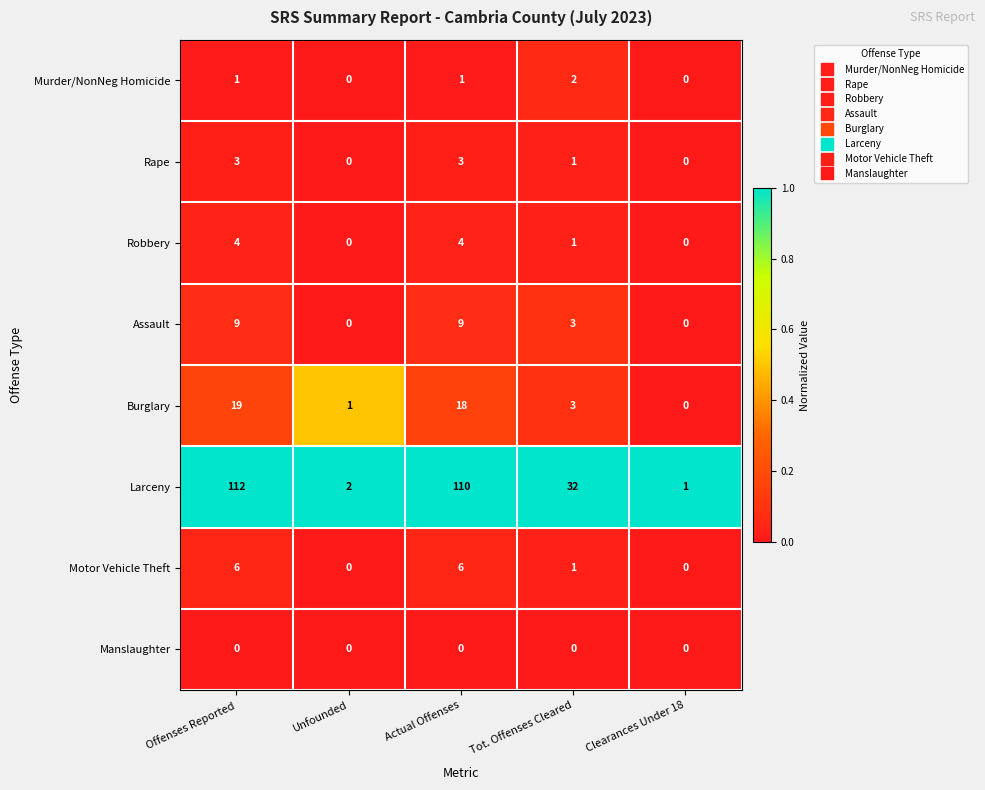

What is the difference between the highest and lowest values at Unfounded?

2